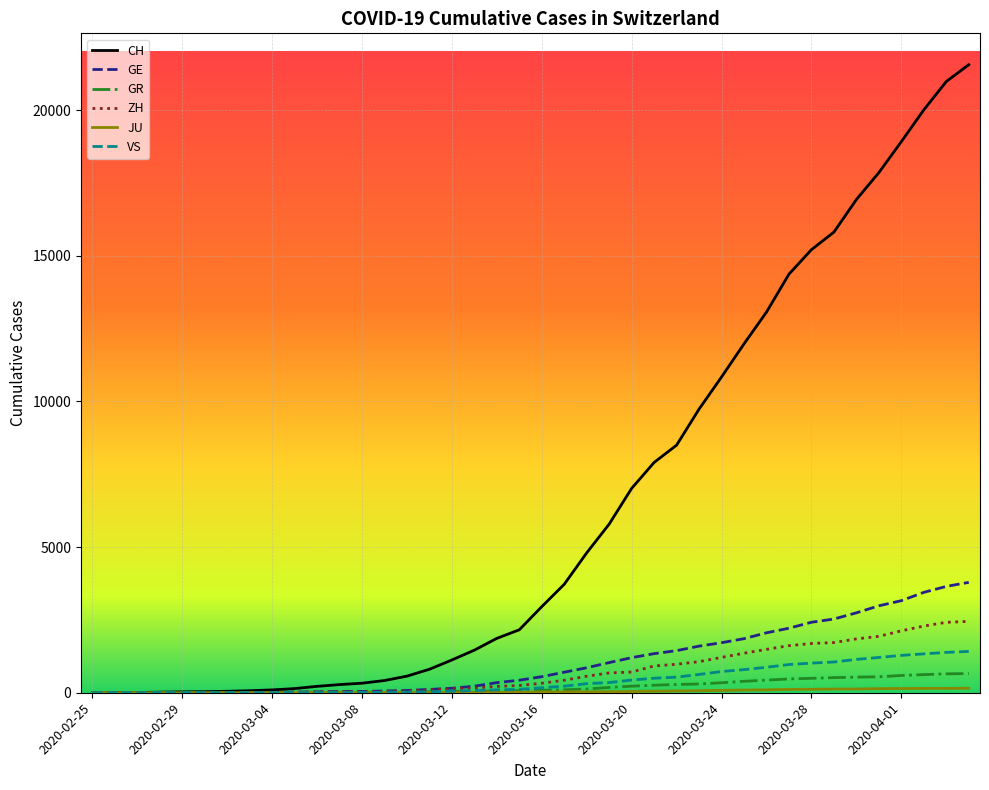

Which series has the widest spread of values?

CH